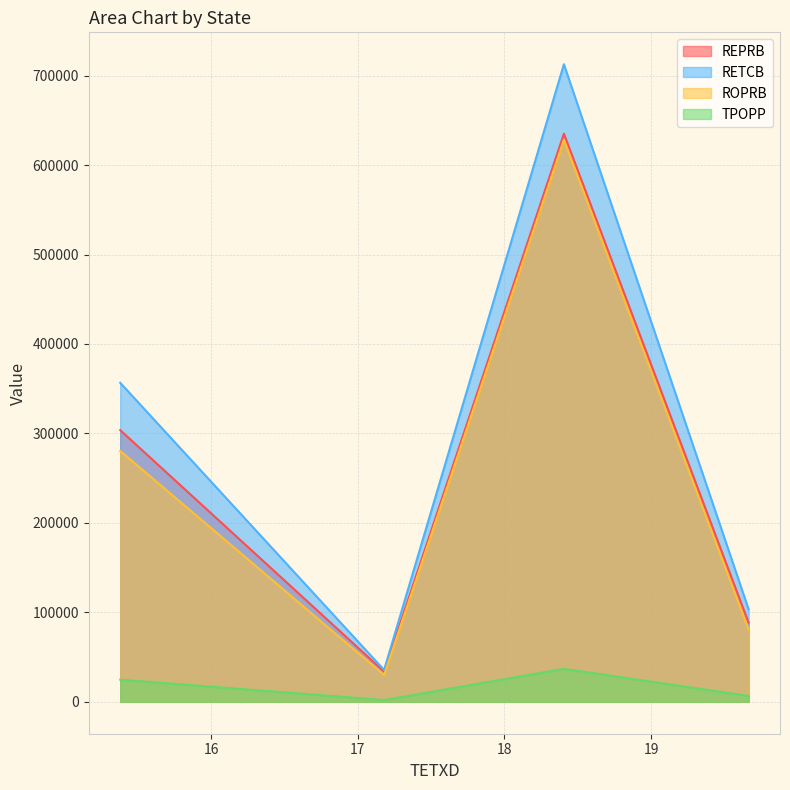

What are all the series names shown in the legend?

REPRB, RETCB, ROPRB, TPOPP